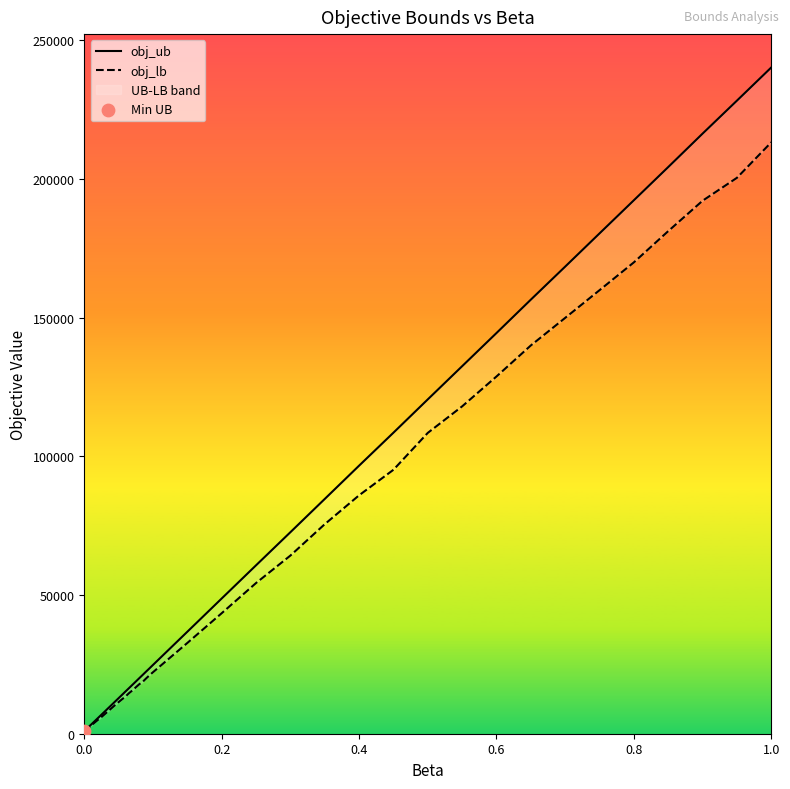

Which series reaches the maximum Y coordinate?

obj_ub